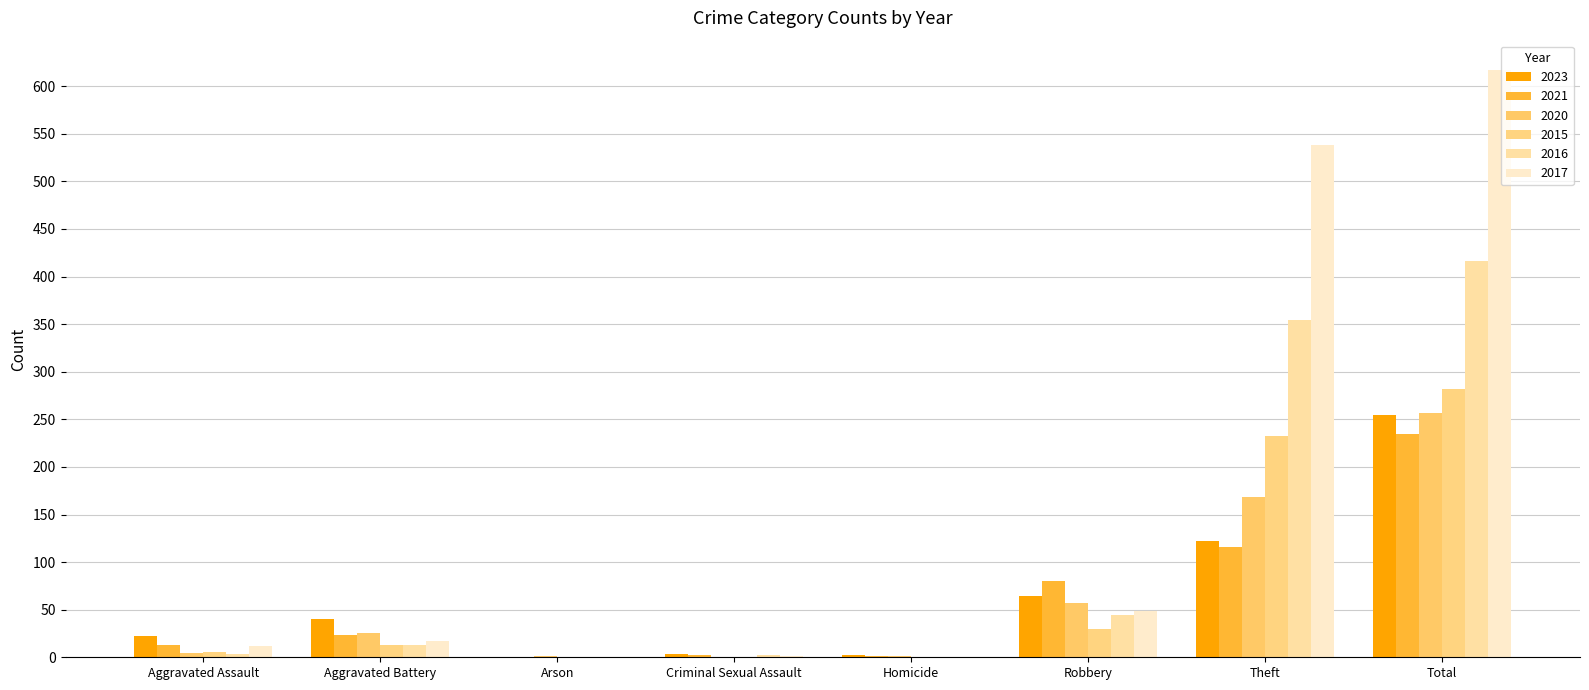

At how many categories does at least one series exceed 426?

2